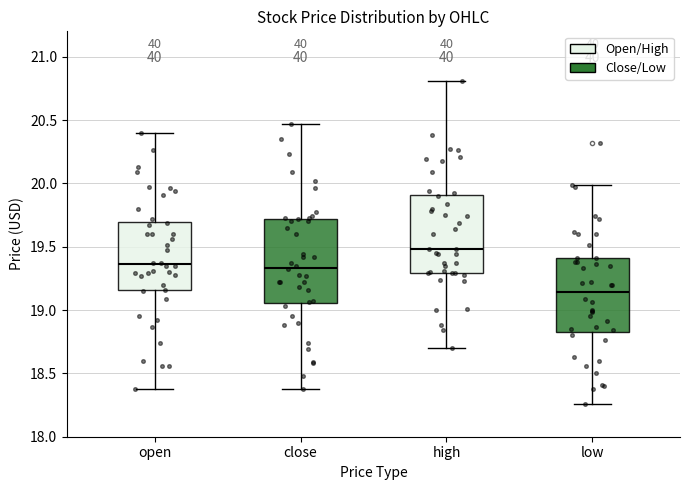

Reading left to right, read every box against the y-axis: the position of its median line, the range the box covers, and the ends of its whiskers. The values are not printed on the chart, so give them approximately, as read against the axis.

open: median 19.35, box 19.15 to 19.70, whiskers 18.40 to 20.40
close: median 19.35, box 19.05 to 19.70, whiskers 18.40 to 20.45
high: median 19.50, box 19.30 to 19.90, whiskers 18.70 to 20.80
low: median 19.15, box 18.85 to 19.40, whiskers 18.25 to 20.00